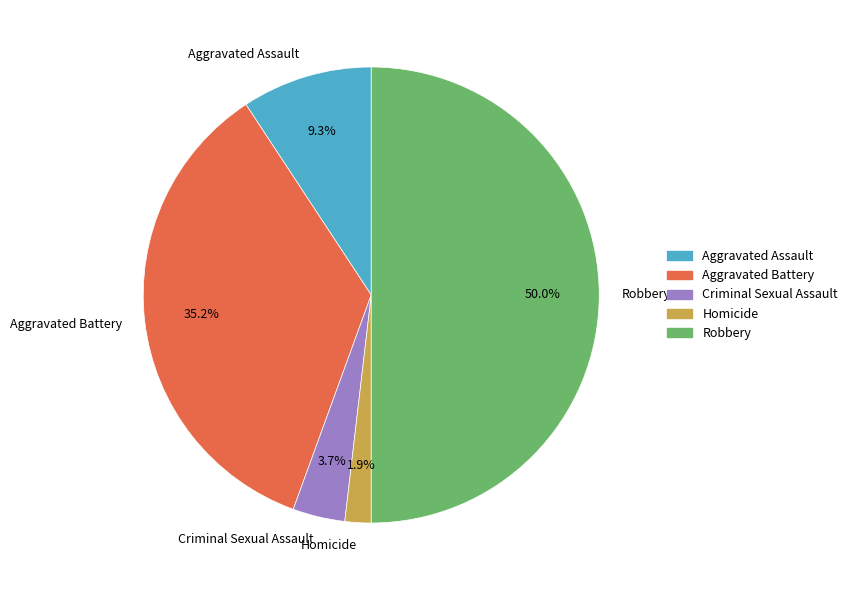

To the nearest percent, what percentage of the pie is Criminal Sexual Assault?

4%